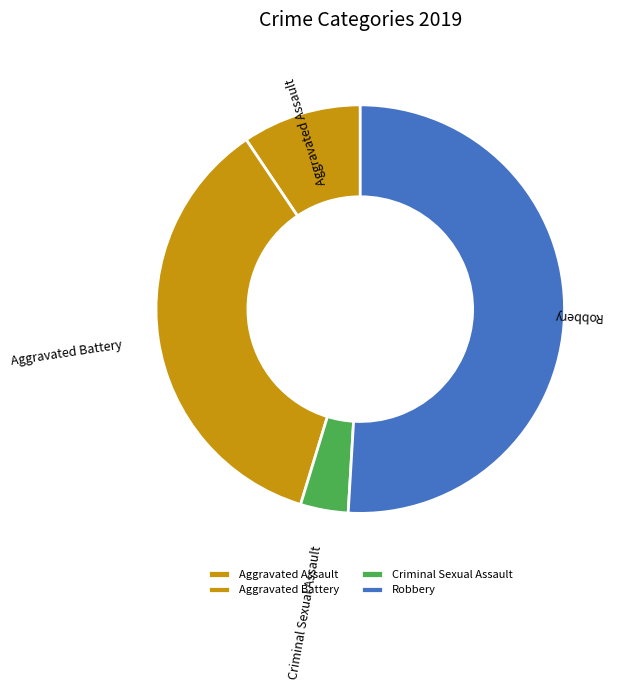

True or false: Aggravated Assault accounts for 9% of the total.

True